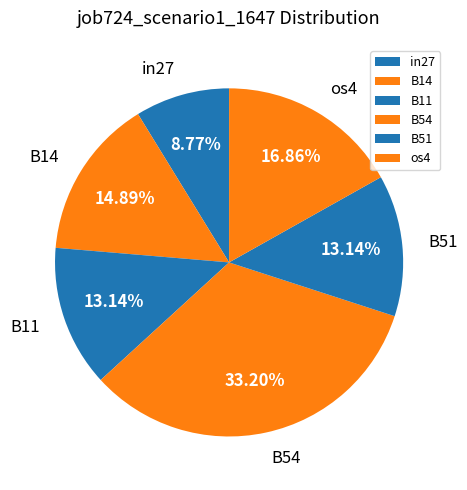

Is the sum of os4 and B11 greater than half?

No